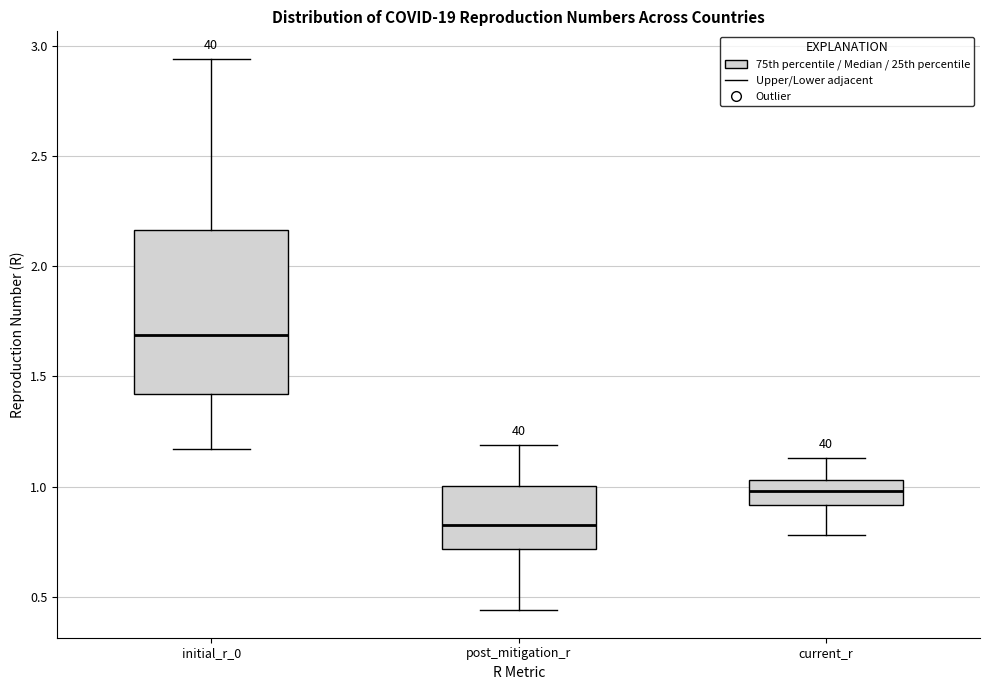

Comparing the boxes themselves (not the whiskers), which one is the tallest?

initial_r_0